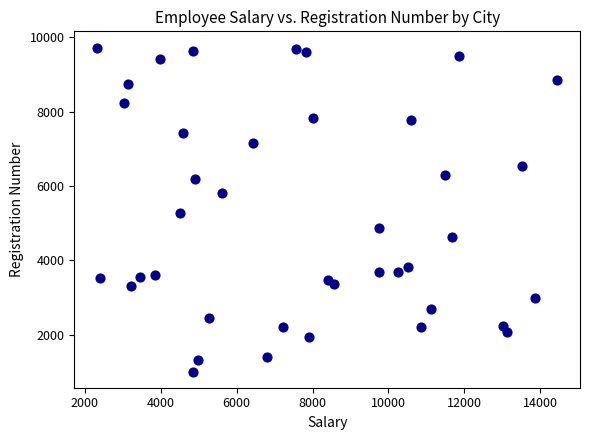

What is the range of Y values (max minus min)?

8719